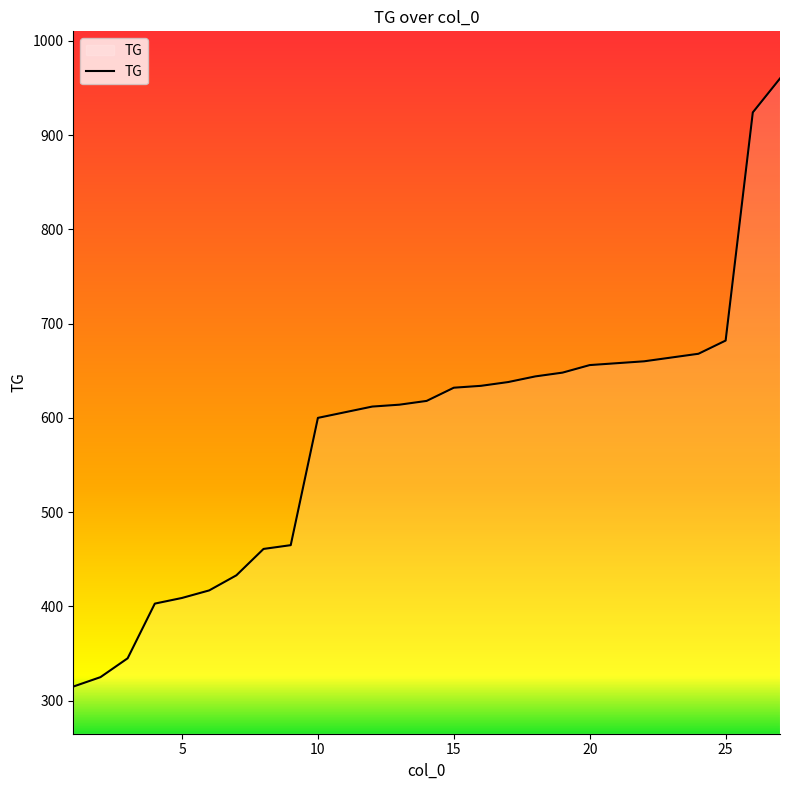

What is the minimum value shown in the chart?

315